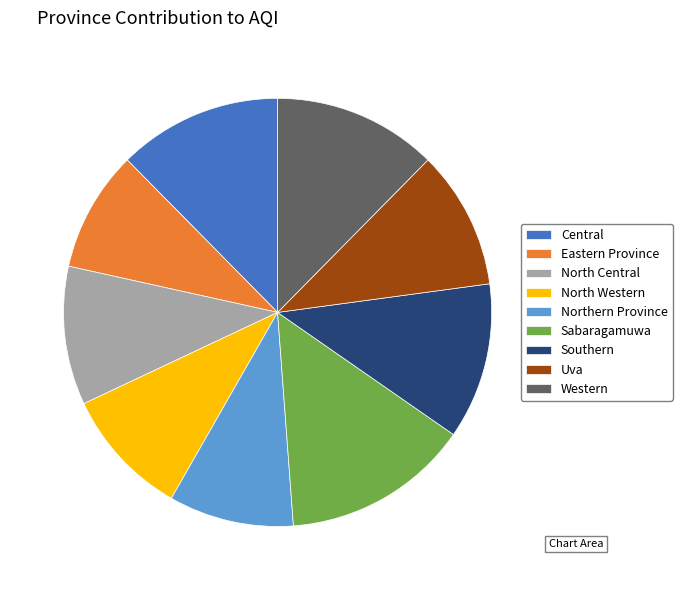

Does Uva account for over 50% of the chart?

No